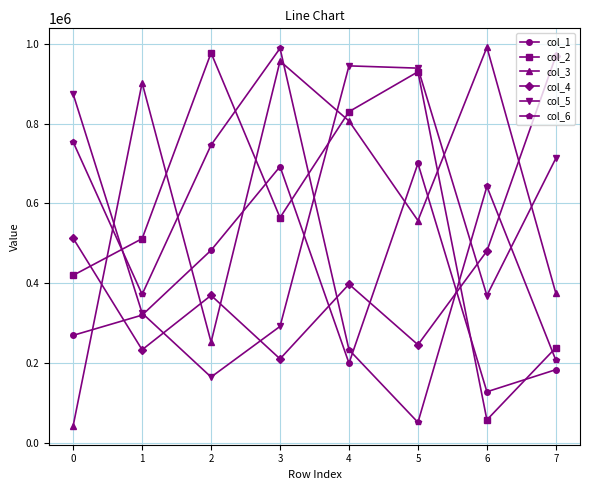

At 6, list the series in order from largest to smallest.

col_3, col_6, col_4, col_5, col_1, col_2